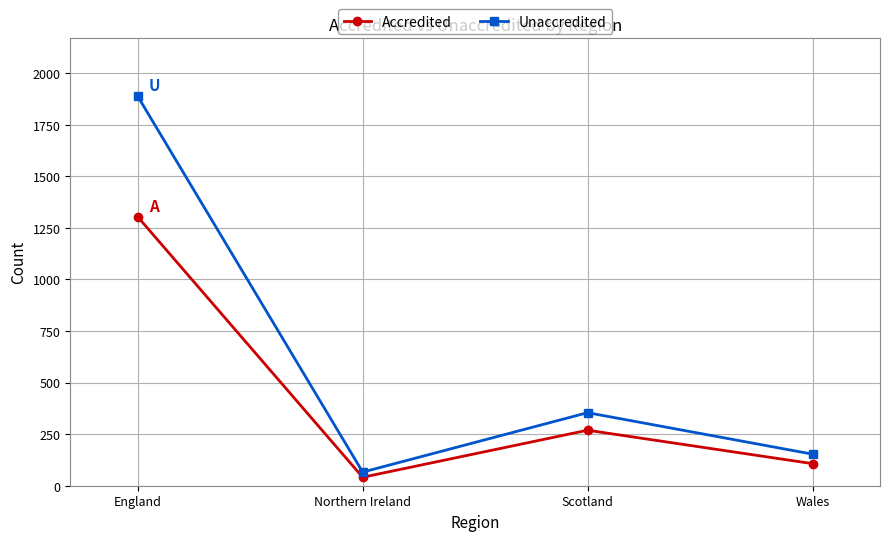

Is it true that Unaccredited equals 153 at Wales?

True